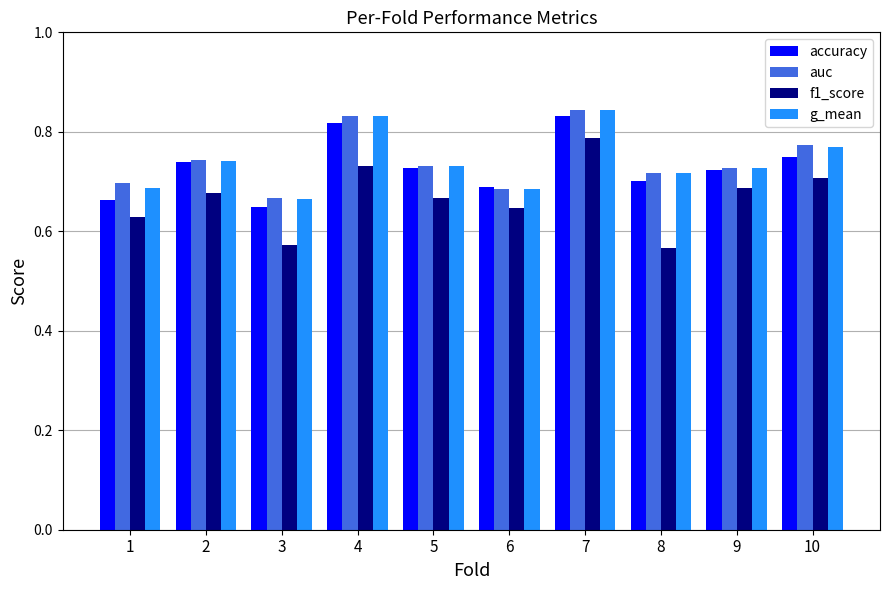

Between 1 and 10, which series saw the biggest shift?

accuracy